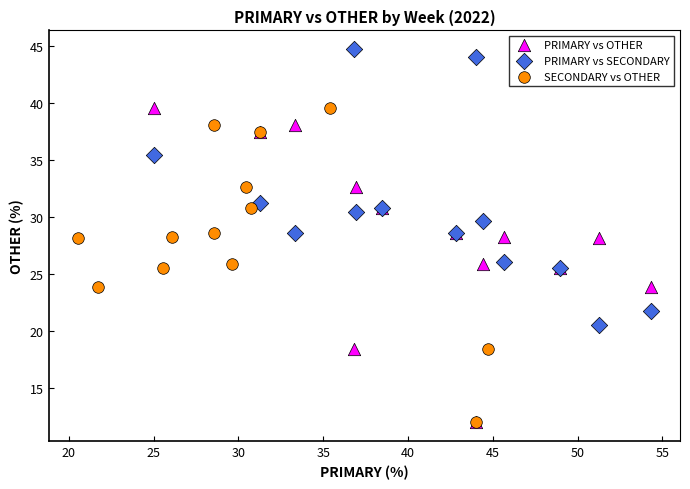

Which series reaches the maximum Y coordinate?

PRIMARY vs SECONDARY